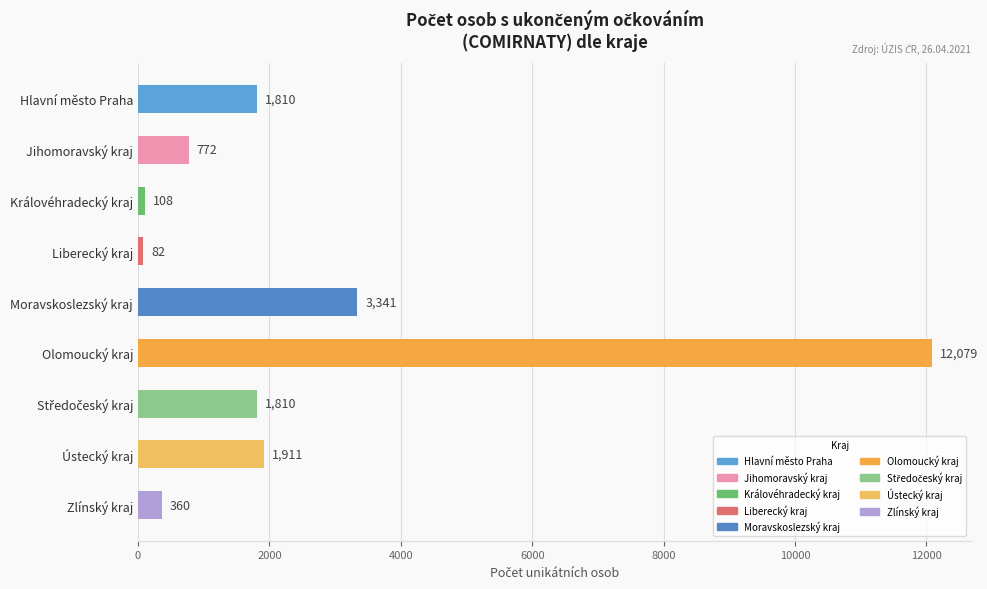

What is the difference between the second highest and minimum values?

3259